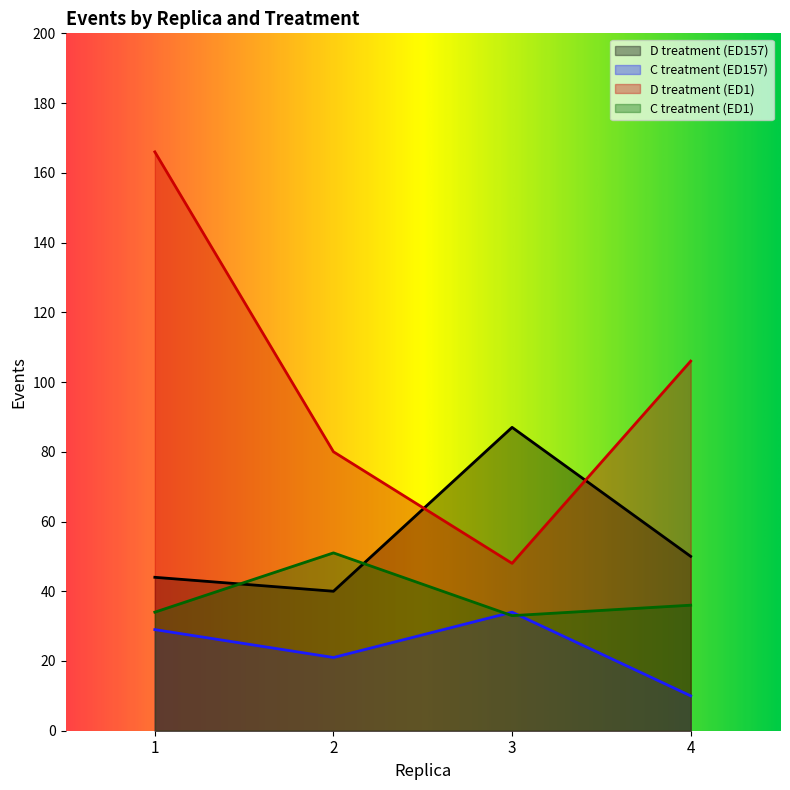

What are all the series names shown in the legend?

D treatment (ED157), C treatment (ED157), D treatment (ED1), C treatment (ED1)